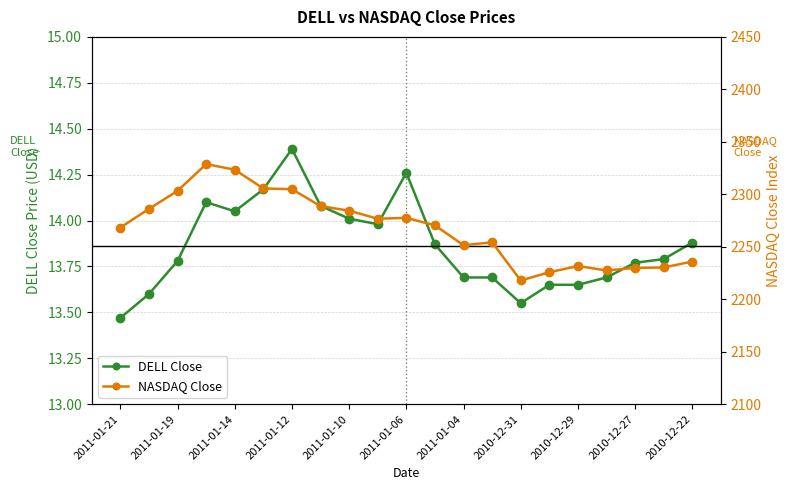

At which label is DELL Close closest to 13?

2011-01-21